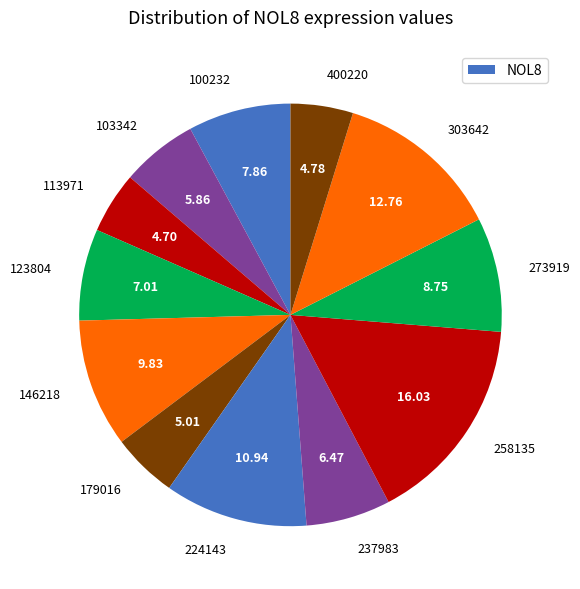

Is there a majority slice in this chart?

No